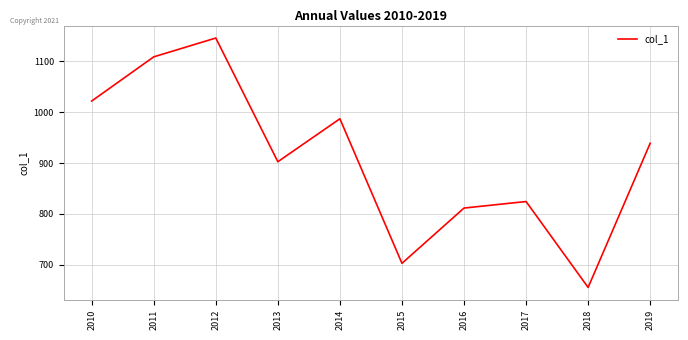

Reading left to right, what are all the values shown in this chart?

1022.0	1108.9	1145.9	902.6	987.1	702.8	811.5	824.4	655.4	938.9